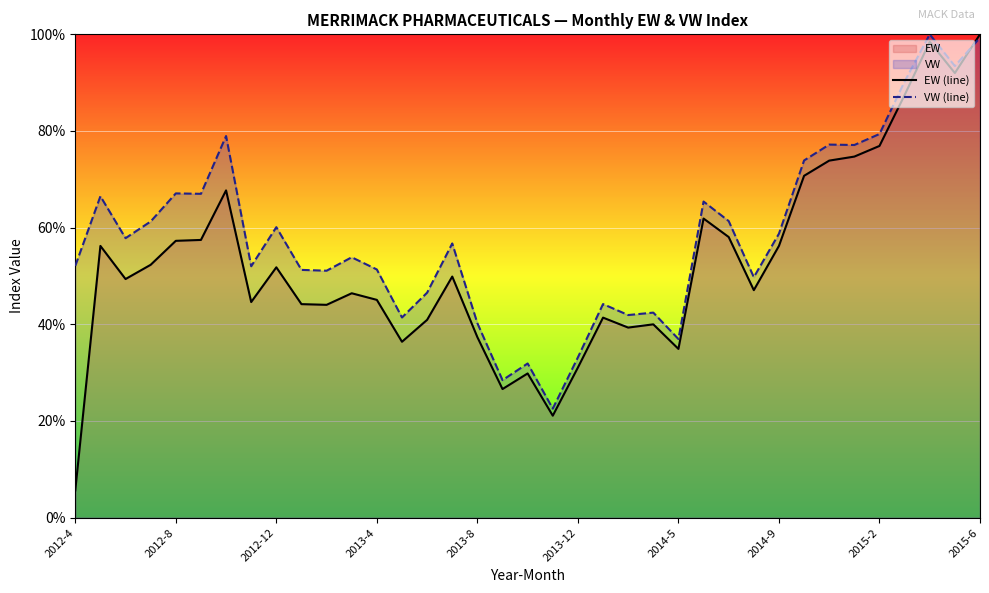

Count the number of categories in the chart.

37